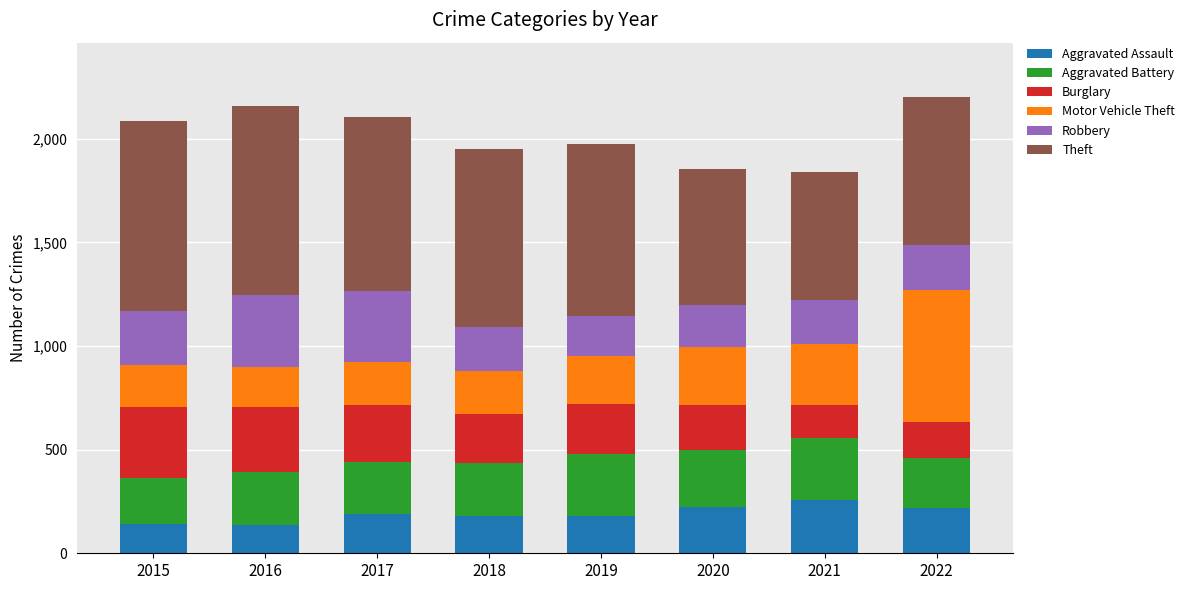

What is the total value across all series at 2018?

1949